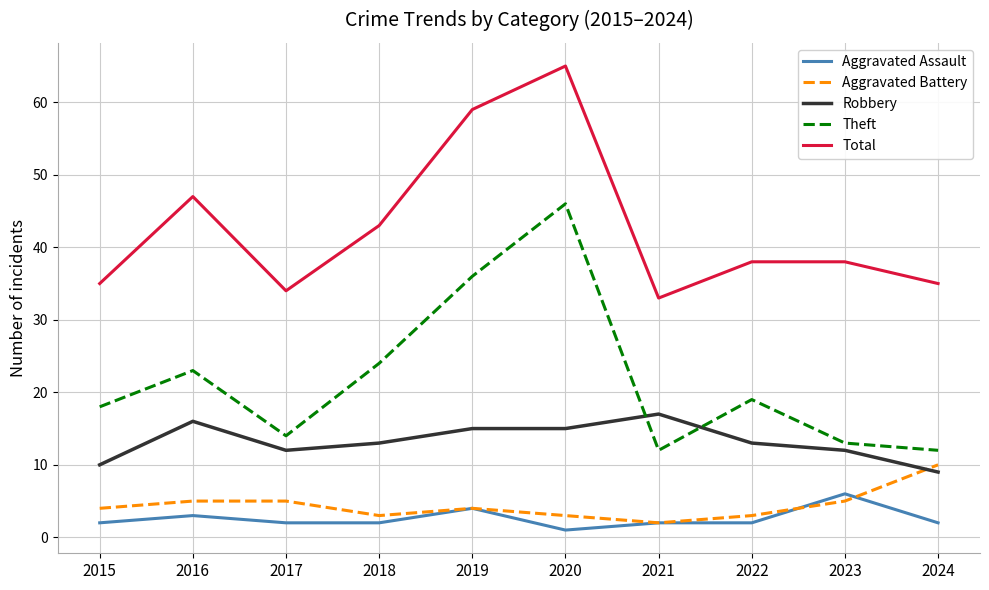

How many interior local valleys does the Total series have?

2